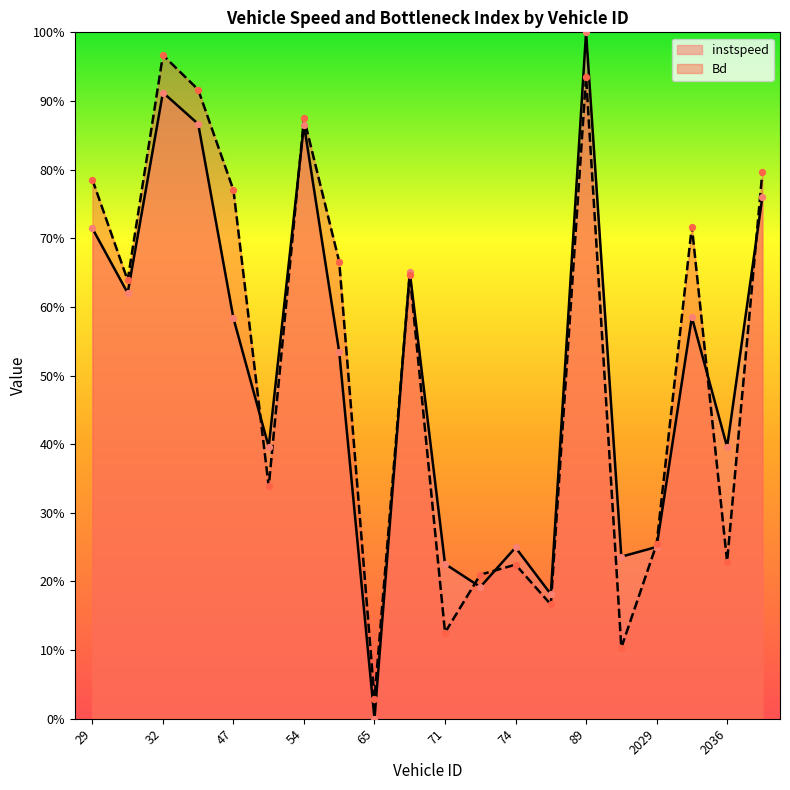

At which category is the sum across all series the highest?

89.0